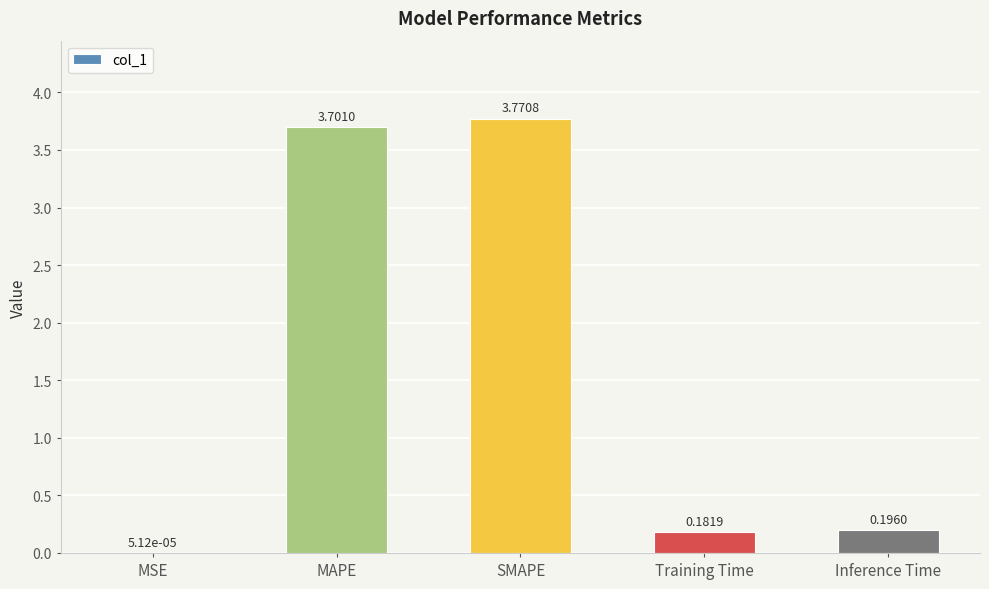

What is the change in value from SMAPE to Inference Time?

-3.6